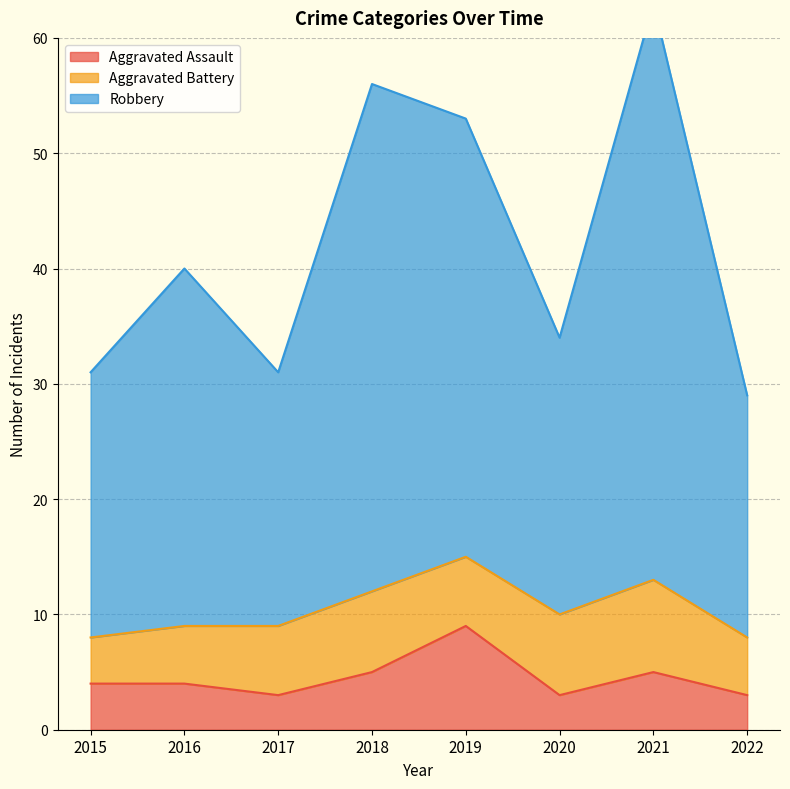

What is the difference between the maximum and minimum values in the Aggravated Assault series?

6